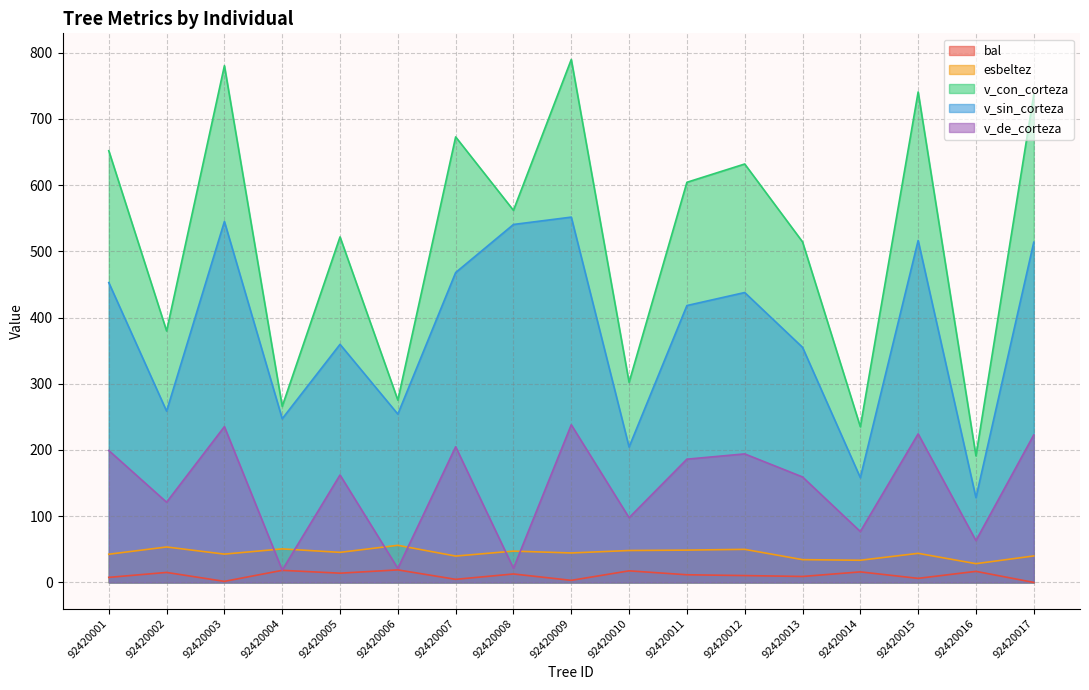

What is the difference between the maximum and minimum values in the bal series?

18.9